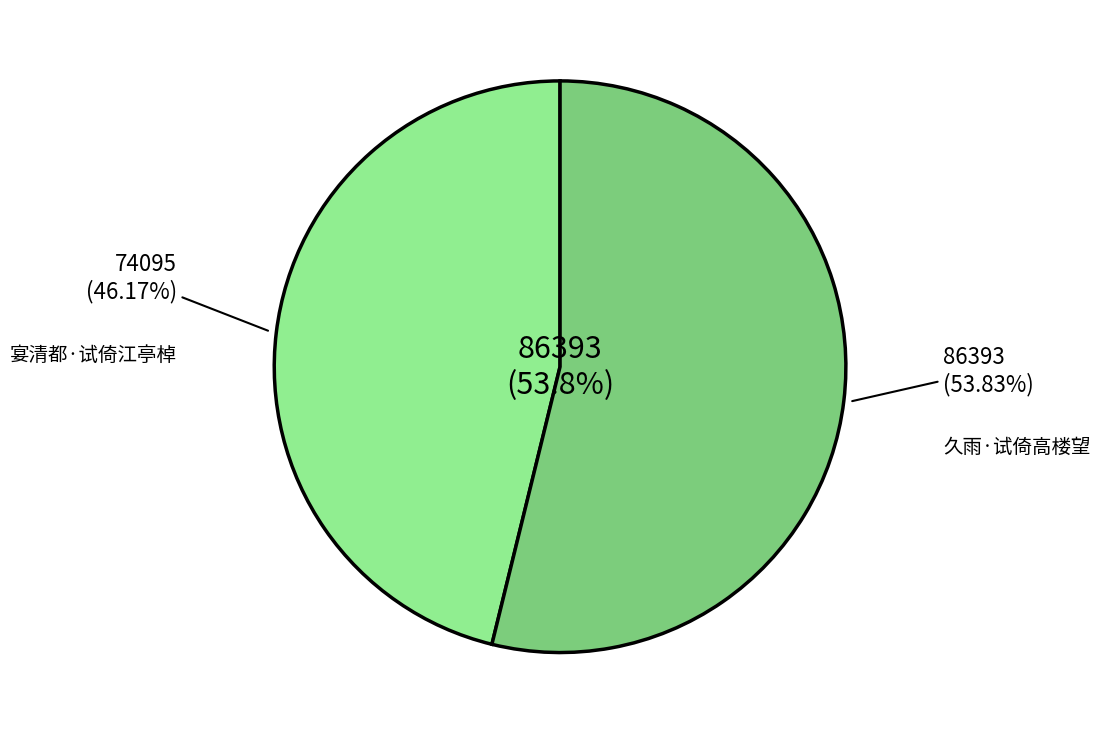

To the nearest percent, what portion does 宴清都·试倚江亭棹 represent?

46%